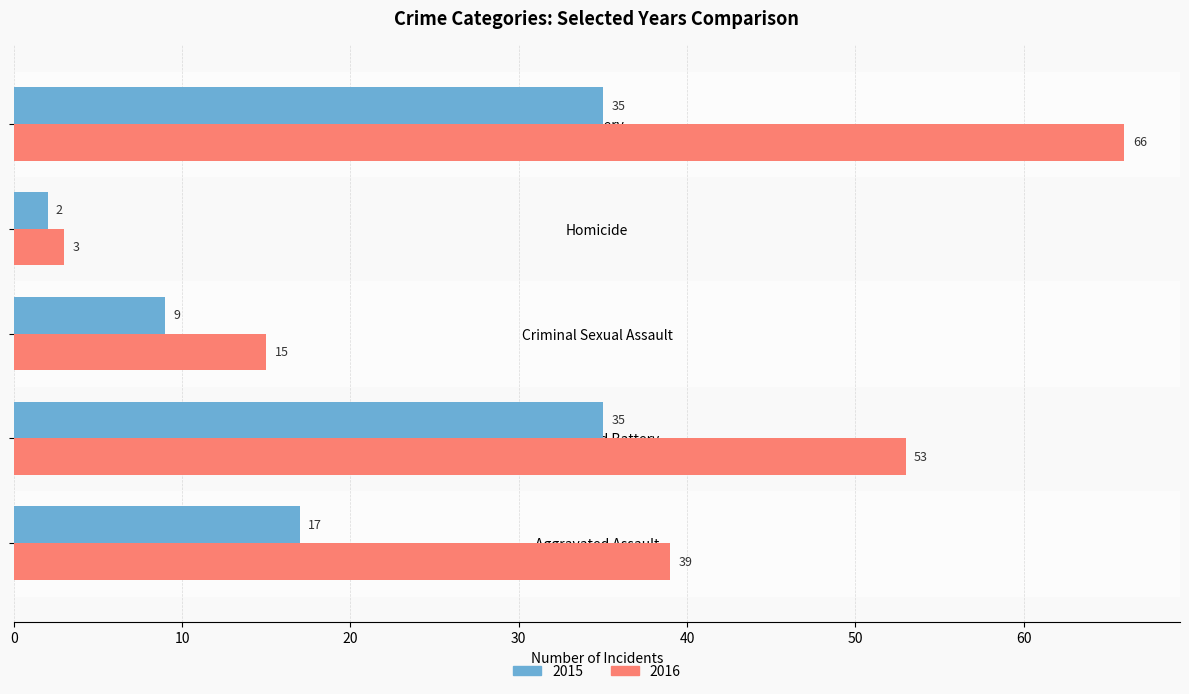

What is the total value across all series at Criminal Sexual Assault?

24